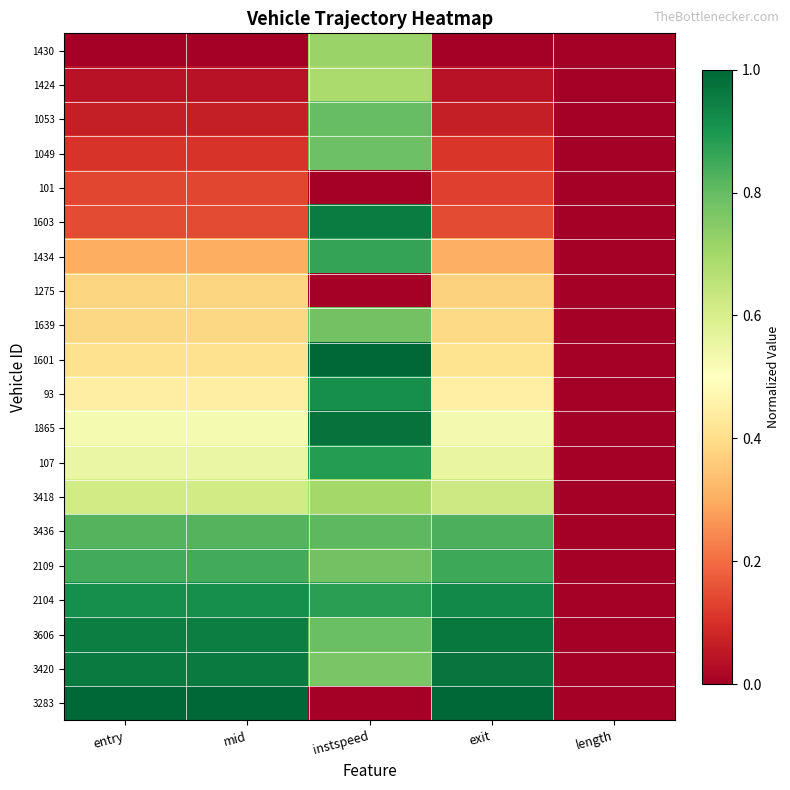

Reading right to left, extract all data points from this chart.

1430: length=0.0	exit=0.0	instspeed=0.7	mid=0.0	entry=0.0
1424: length=0.0	exit=0.0	instspeed=0.7	mid=0.0	entry=0.0
1053: length=0.0	exit=0.1	instspeed=0.8	mid=0.1	entry=0.1
1049: length=0.0	exit=0.1	instspeed=0.8	mid=0.1	entry=0.1
101: length=0.0	exit=0.1	instspeed=0.0	mid=0.1	entry=0.1
1603: length=0.0	exit=0.1	instspeed=1.0	mid=0.1	entry=0.1
1434: length=0.0	exit=0.3	instspeed=0.9	mid=0.3	entry=0.3
1275: length=0.0	exit=0.4	instspeed=0.0	mid=0.4	entry=0.4
1639: length=0.0	exit=0.4	instspeed=0.8	mid=0.4	entry=0.4
1601: length=0.0	exit=0.4	instspeed=1.0	mid=0.4	entry=0.4
93: length=0.0	exit=0.5	instspeed=0.9	mid=0.4	entry=0.4
1865: length=0.0	exit=0.5	instspeed=1.0	mid=0.5	entry=0.5
107: length=0.0	exit=0.6	instspeed=0.9	mid=0.6	entry=0.6
3418: length=0.0	exit=0.6	instspeed=0.7	mid=0.6	entry=0.6
3436: length=0.0	exit=0.8	instspeed=0.8	mid=0.8	entry=0.8
2109: length=0.0	exit=0.9	instspeed=0.8	mid=0.8	entry=0.8
2104: length=0.0	exit=0.9	instspeed=0.9	mid=0.9	entry=0.9
3606: length=0.0	exit=1.0	instspeed=0.8	mid=1.0	entry=1.0
3420: length=0.0	exit=1.0	instspeed=0.8	mid=1.0	entry=1.0
3283: length=0.0	exit=1.0	instspeed=0.0	mid=1.0	entry=1.0